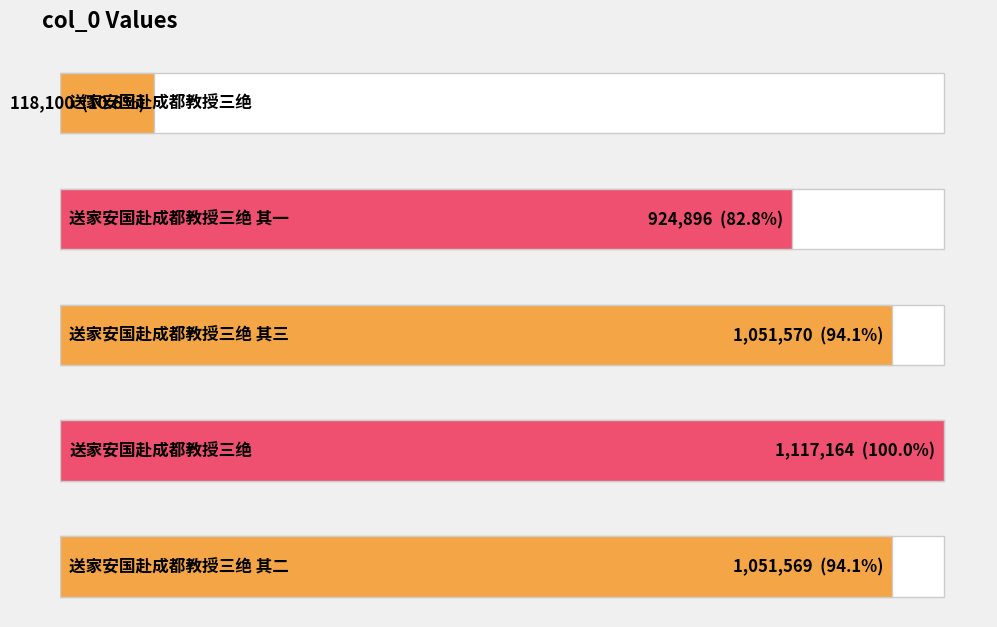

What is the sum of the values at 送家安国赴成都教授三绝 其三 and 送家安国赴成都教授三绝 其一?

1976466